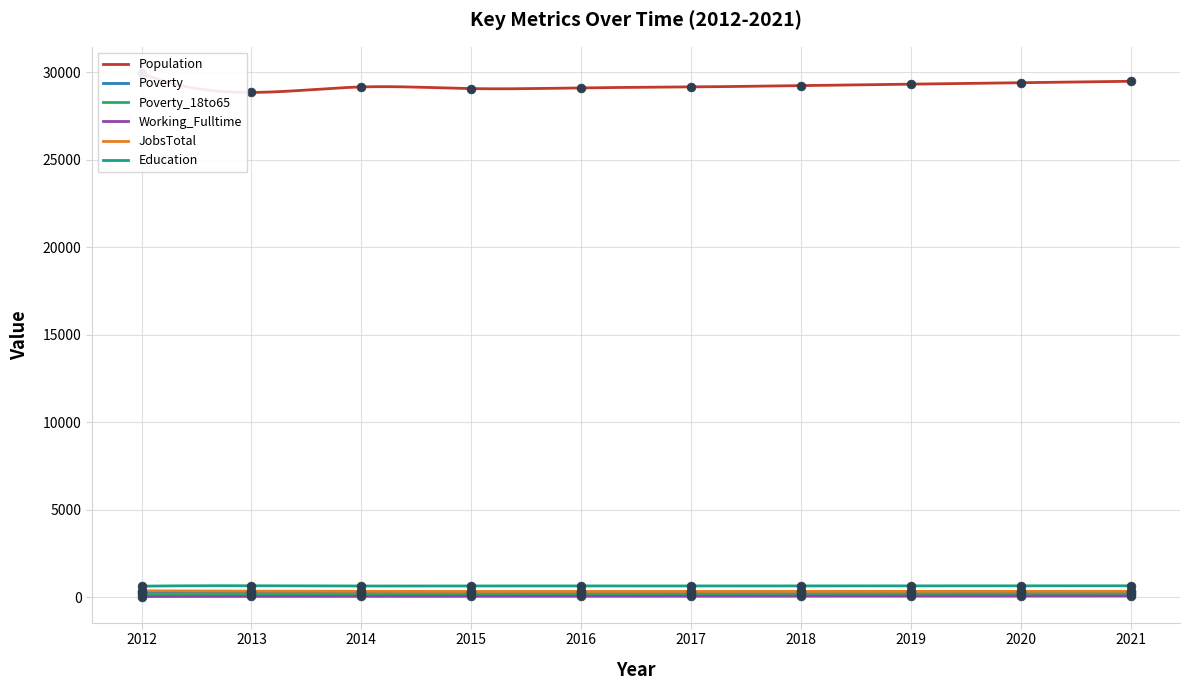

What is the total value across all series at 2016?

30662